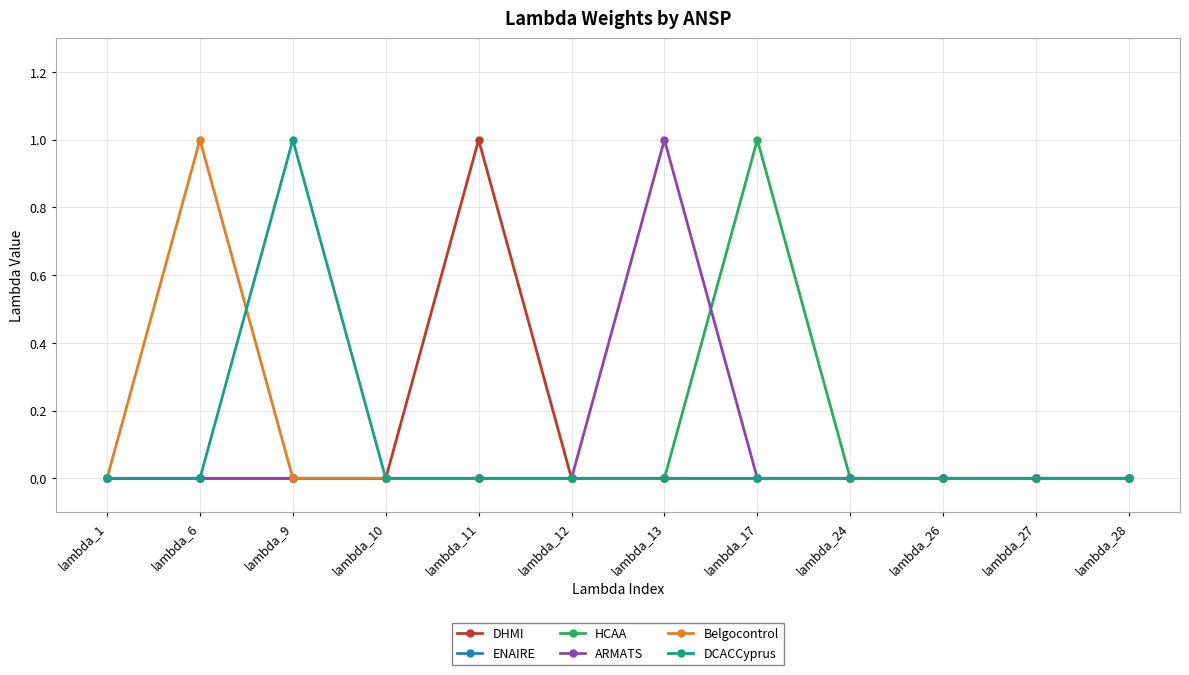

Is it true that ARMATS equals -1 at lambda_17?

False